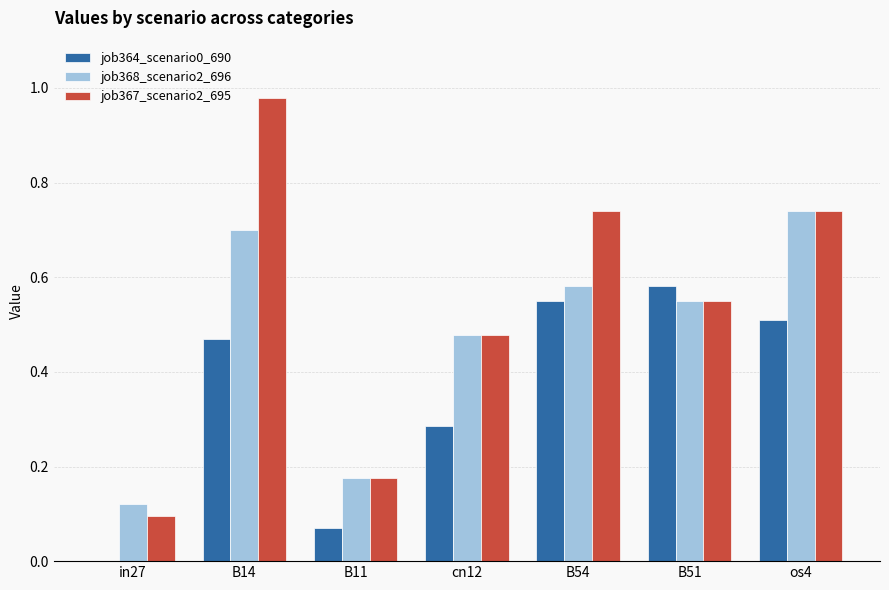

Are the bars grouped side by side (vs. stacked)?

Yes